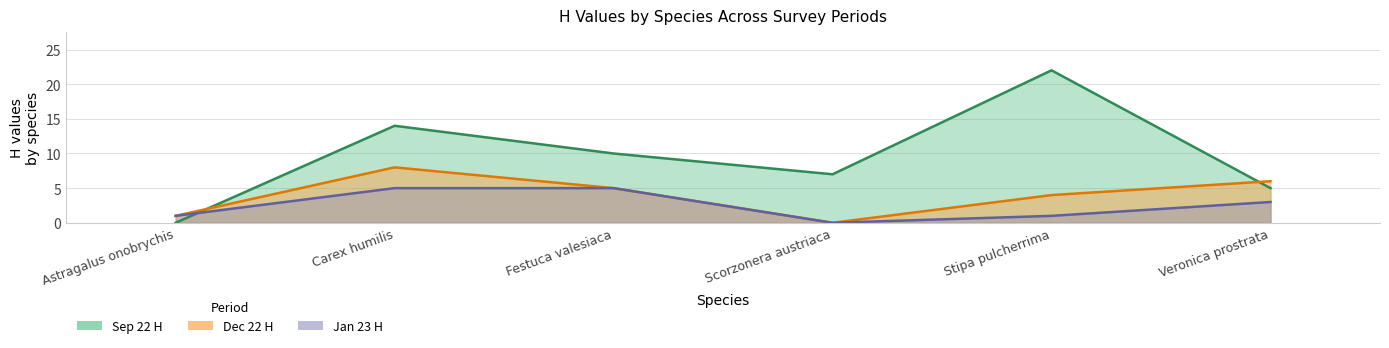

What is the difference between the second highest and minimum values in the Dec 22 H series?

6